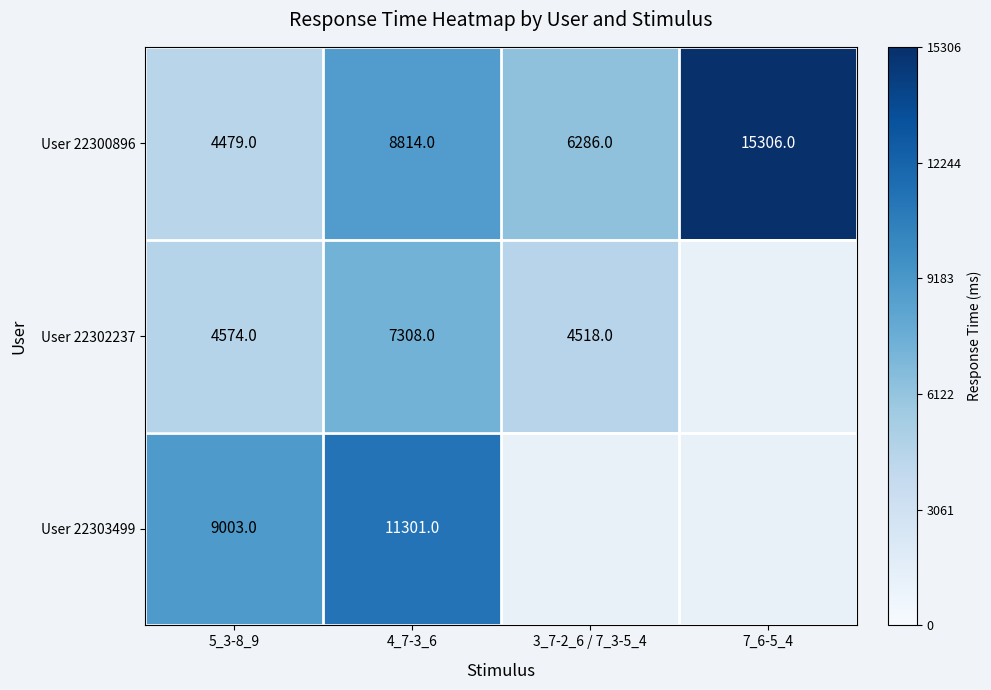

Is the value of User 22300896 at 4_7-3_6 greater than the value of User 22302237 at 5_3-8_9?

Yes